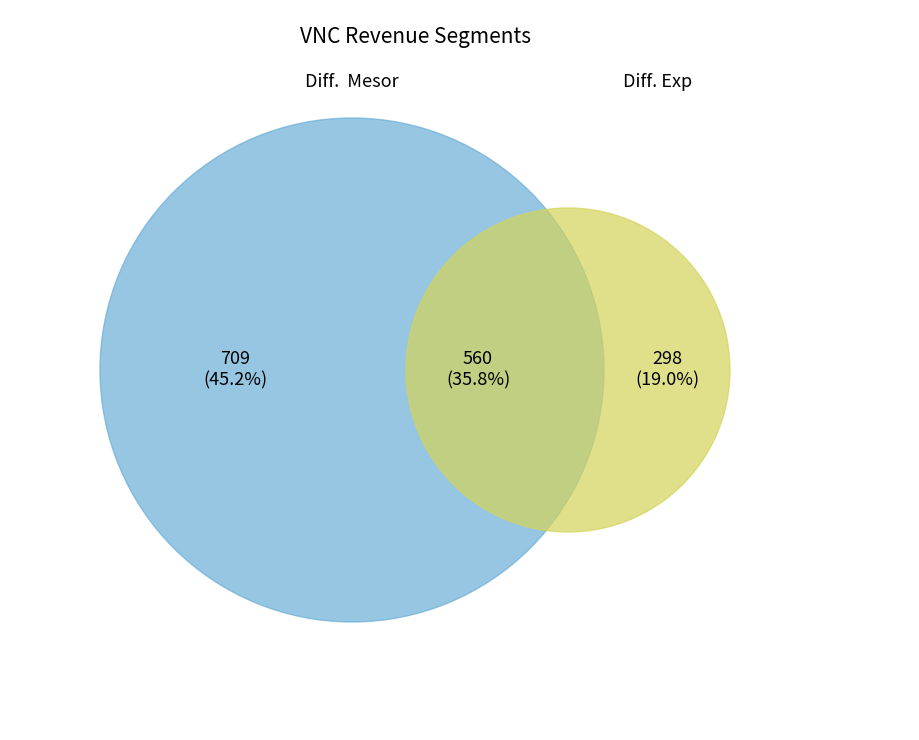

How many slices are in this pie chart?

3